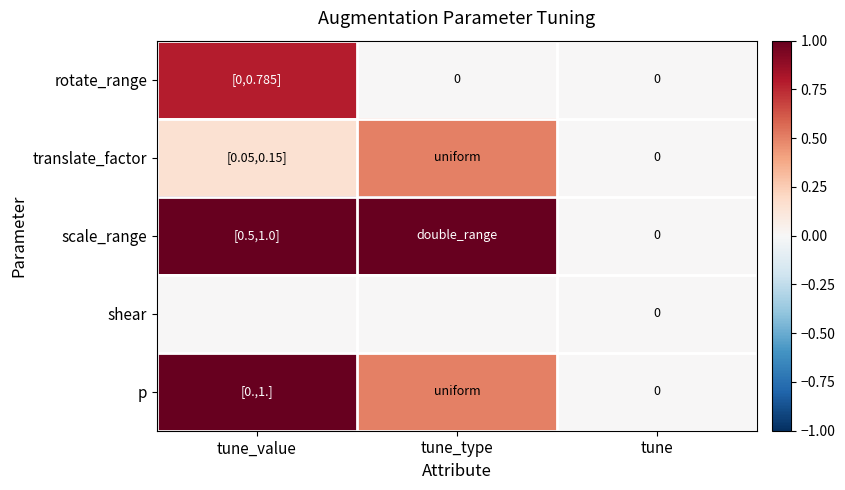

Between tune_value and tune, which series saw the biggest shift?

scale_range